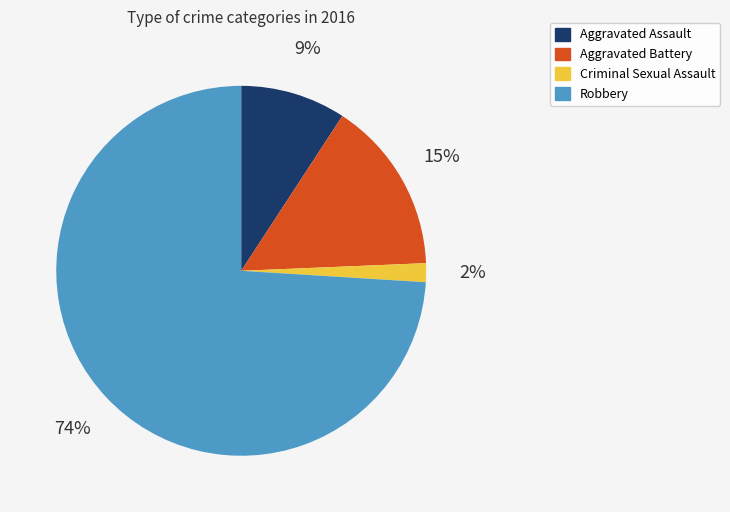

How many slices are in this pie chart?

4